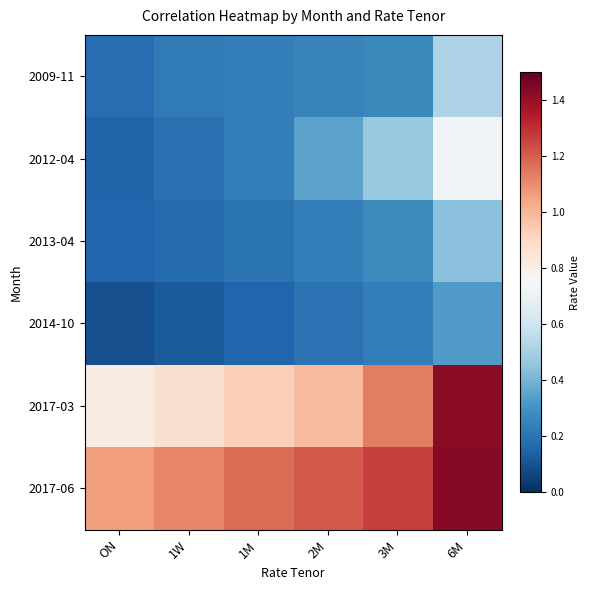

Rank the series at 6M from lowest to highest value.

2014-10, 2013-04, 2009-11, 2012-04, 2017-03, 2017-06